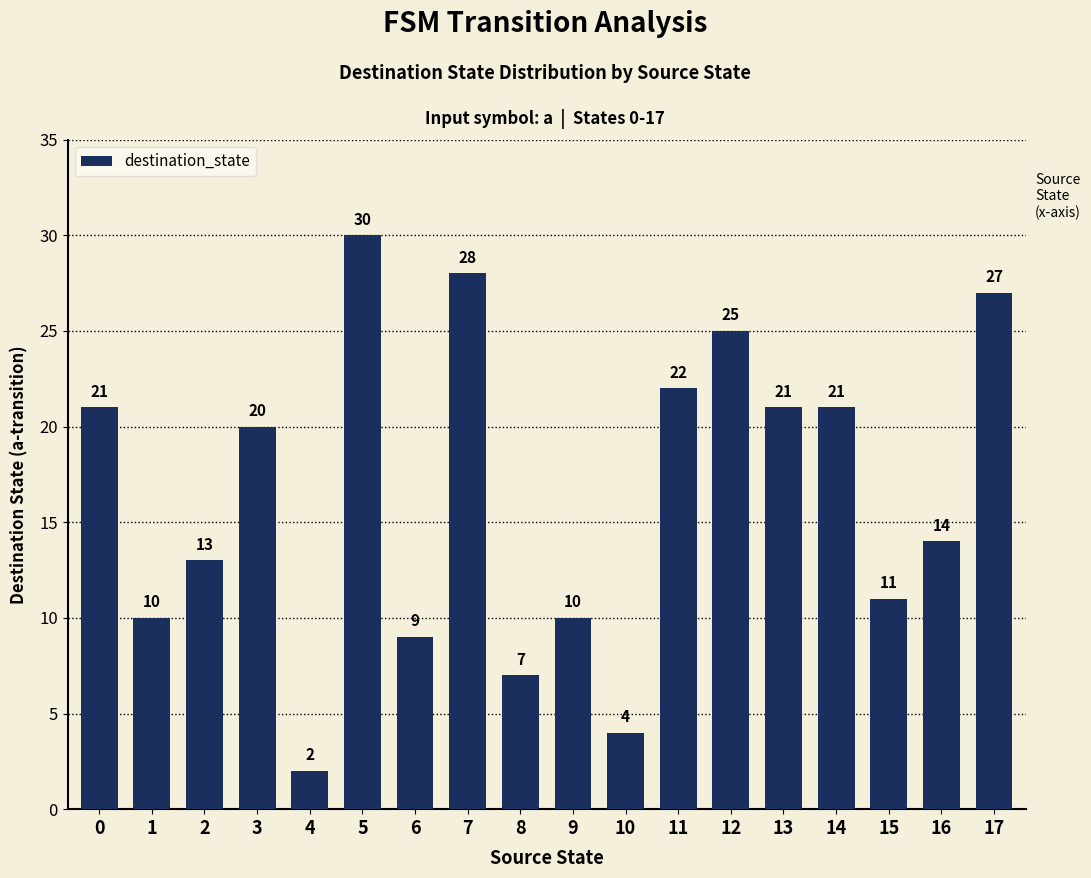

What is the value of the 6th bar from the left?

30